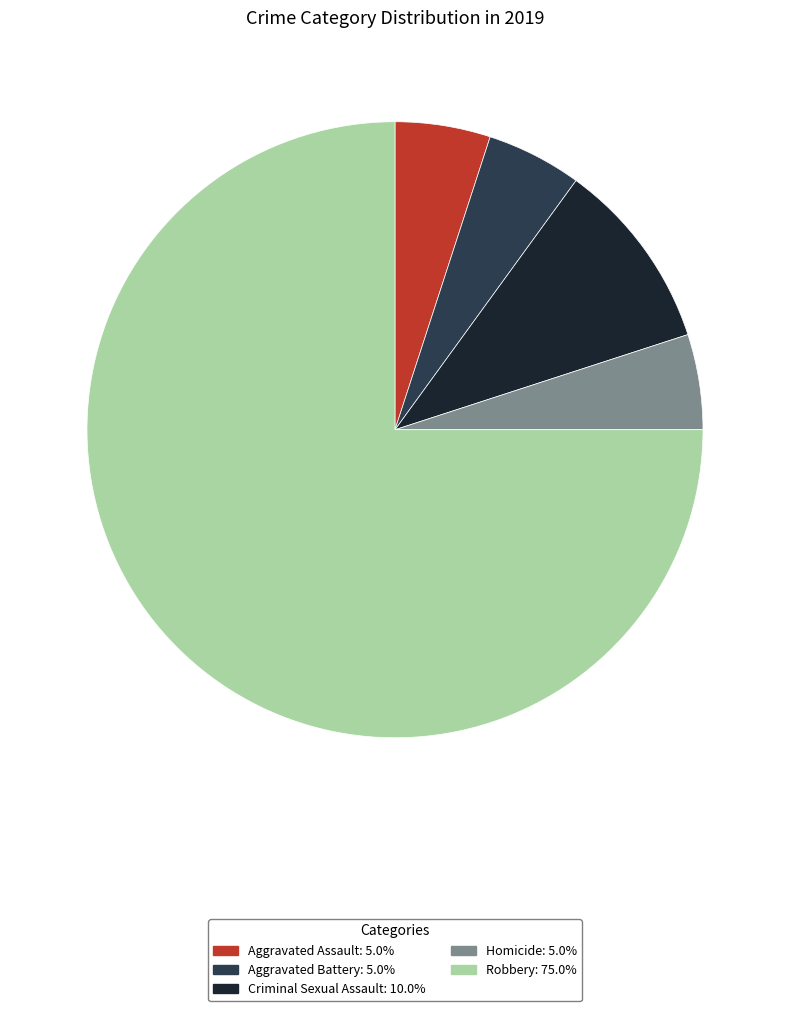

Which slice is the largest?

Robbery